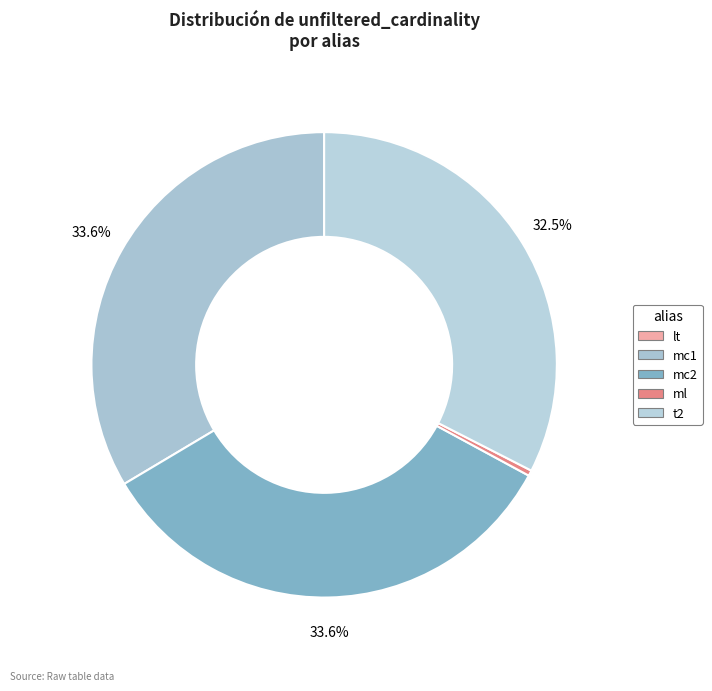

To the nearest percent, what portion does mc1 represent?

34%